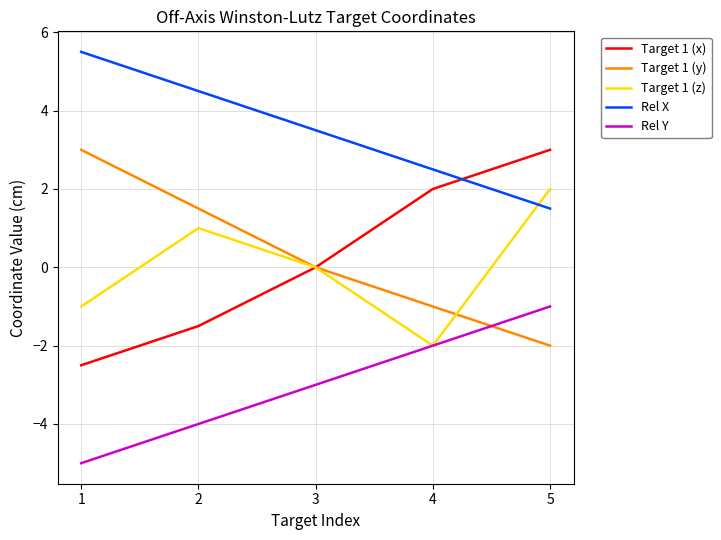

What are all the series names shown in the legend?

Target 1 (x), Target 1 (y), Target 1 (z), Rel X, Rel Y